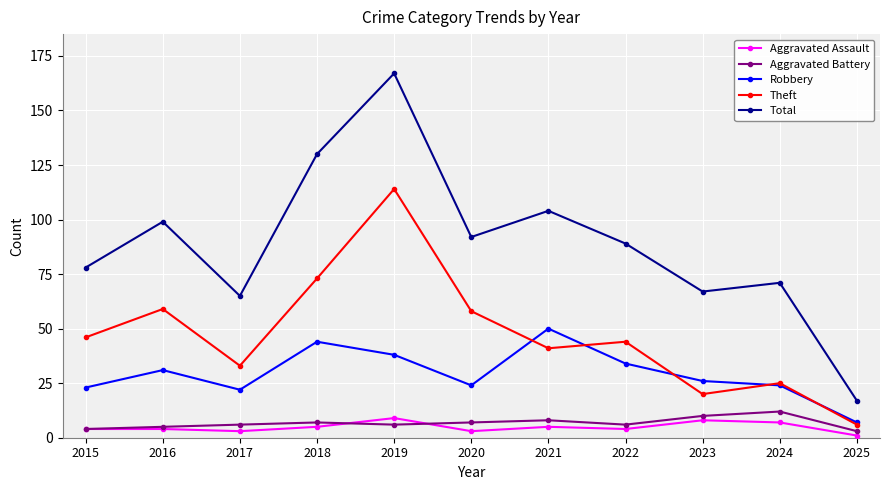

True or false: Robbery has a value of 24 at 2020.

True